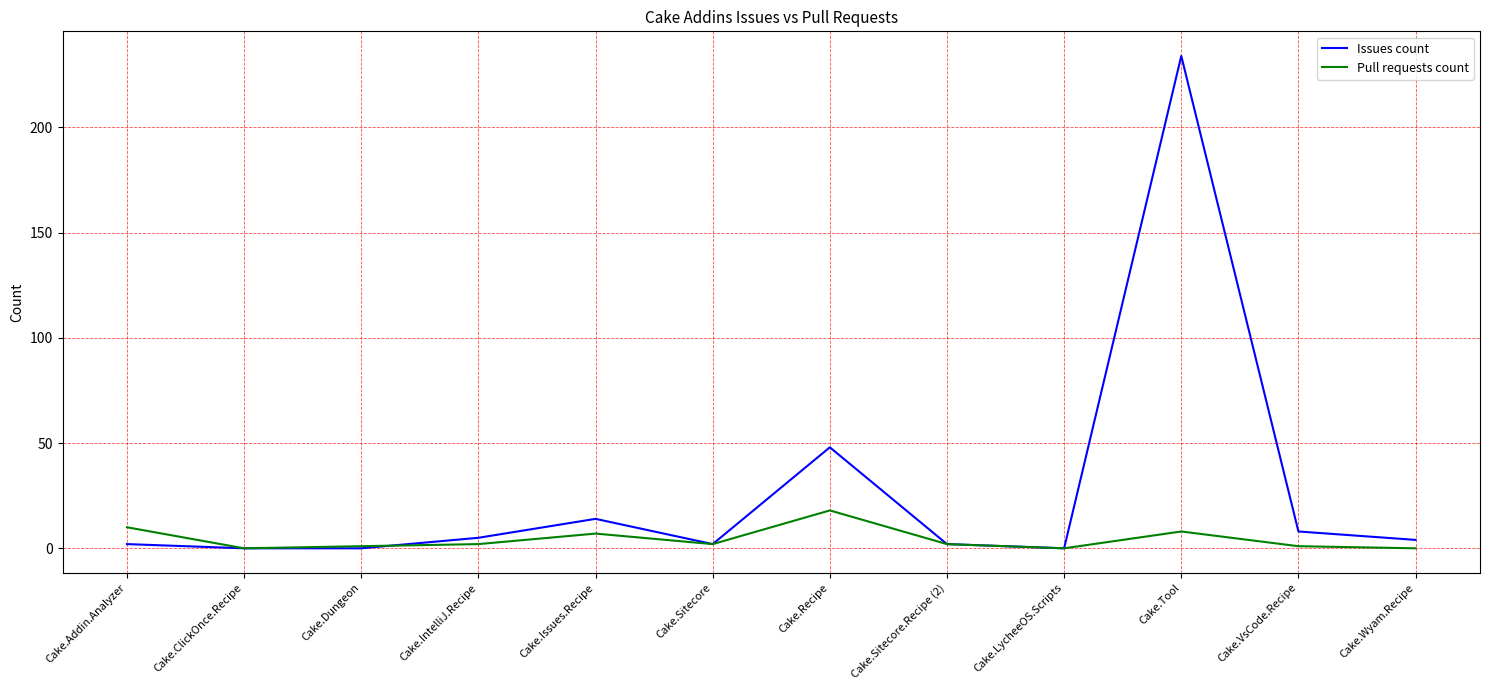

At how many categories does at least one series exceed 42?

2